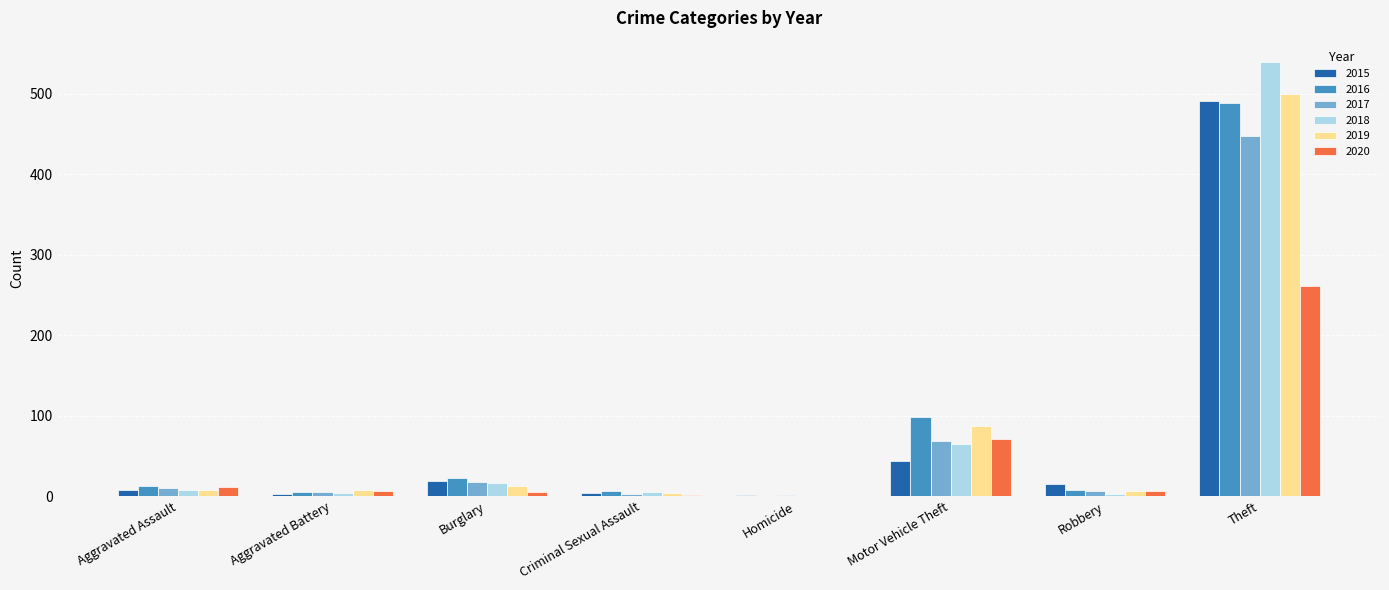

How many categories are shown in the chart?

8